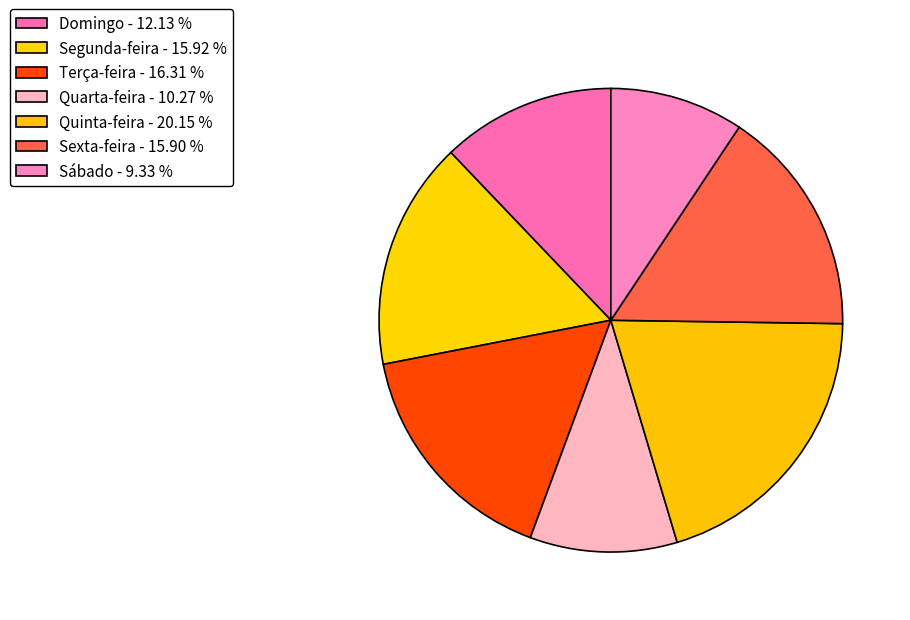

Count the number of slices in the pie.

7